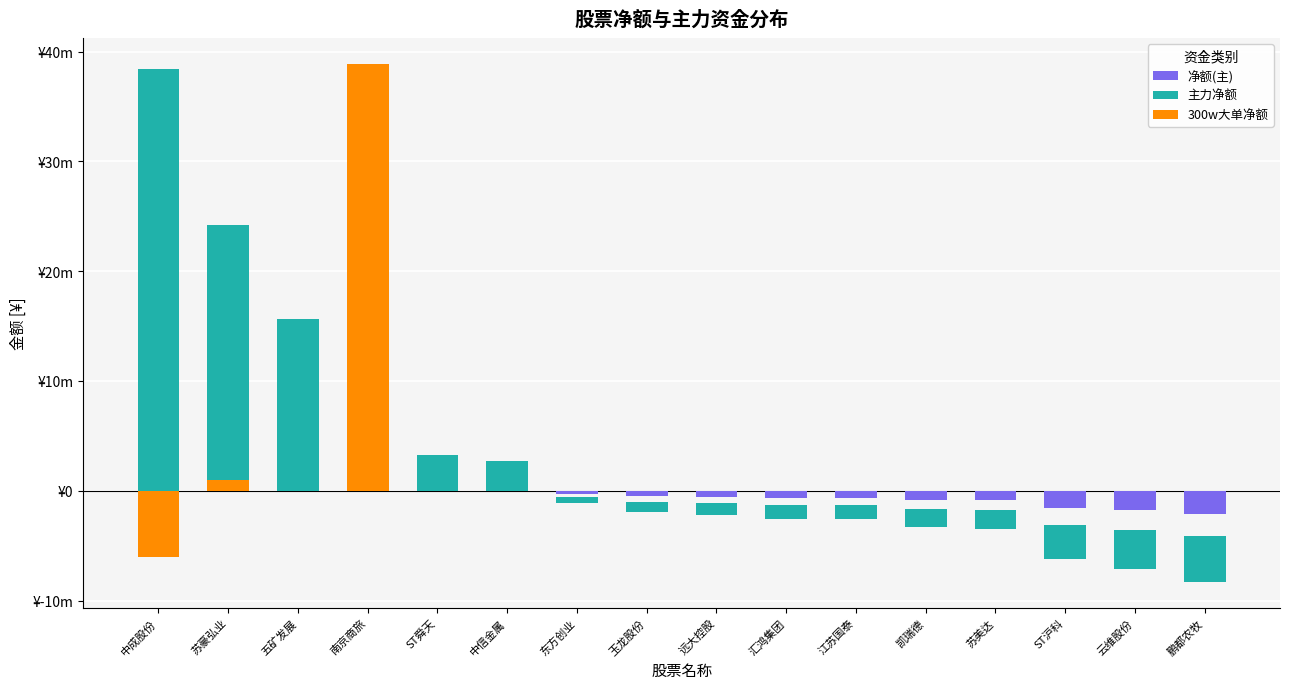

True or false: 主力净额 has a value of -571019.3 at 东方创业.

True